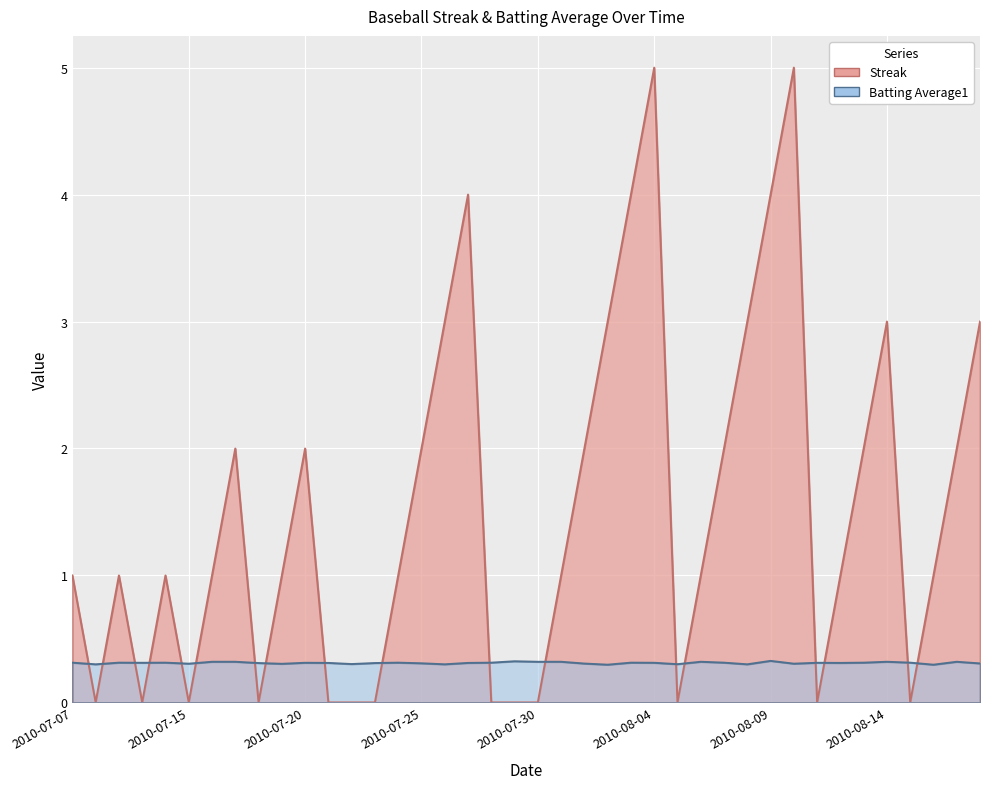

Reading left to right, transcribe all the data shown in this chart.

Streak: 2010-07-07=1.0	2010-07-08=0.0	2010-07-09=1.0	2010-07-10=0.0	2010-07-11=1.0	2010-07-15=0.0	2010-07-16=1.0	2010-07-17=2.0	2010-07-18=0.0	2010-07-19=1.0	2010-07-20=2.0	2010-07-21=0.0	2010-07-22=0.0	2010-07-23=0.0	2010-07-24=1.0	2010-07-25=2.0	2010-07-26=3.0	2010-07-27=4.0	2010-07-28=0.0	2010-07-29=0.0	2010-07-30=0.0	2010-07-31=1.0	2010-08-01=2.0	2010-08-02=3.0	2010-08-03=4.0	2010-08-04=5.0	2010-08-05=0.0	2010-08-06=1.0	2010-08-07=2.0	2010-08-08=3.0	2010-08-09=4.0	2010-08-10=5.0	2010-08-11=0.0	2010-08-12=1.0	2010-08-13=2.0	2010-08-14=3.0	2010-08-15=0.0	2010-08-16=1.0	2010-08-17=2.0	2010-08-18=3.0
Batting Average1: 2010-07-07=0.3	2010-07-08=0.3	2010-07-09=0.3	2010-07-10=0.3	2010-07-11=0.3	2010-07-15=0.3	2010-07-16=0.3	2010-07-17=0.3	2010-07-18=0.3	2010-07-19=0.3	2010-07-20=0.3	2010-07-21=0.3	2010-07-22=0.3	2010-07-23=0.3	2010-07-24=0.3	2010-07-25=0.3	2010-07-26=0.3	2010-07-27=0.3	2010-07-28=0.3	2010-07-29=0.3	2010-07-30=0.3	2010-07-31=0.3	2010-08-01=0.3	2010-08-02=0.3	2010-08-03=0.3	2010-08-04=0.3	2010-08-05=0.3	2010-08-06=0.3	2010-08-07=0.3	2010-08-08=0.3	2010-08-09=0.3	2010-08-10=0.3	2010-08-11=0.3	2010-08-12=0.3	2010-08-13=0.3	2010-08-14=0.3	2010-08-15=0.3	2010-08-16=0.3	2010-08-17=0.3	2010-08-18=0.3